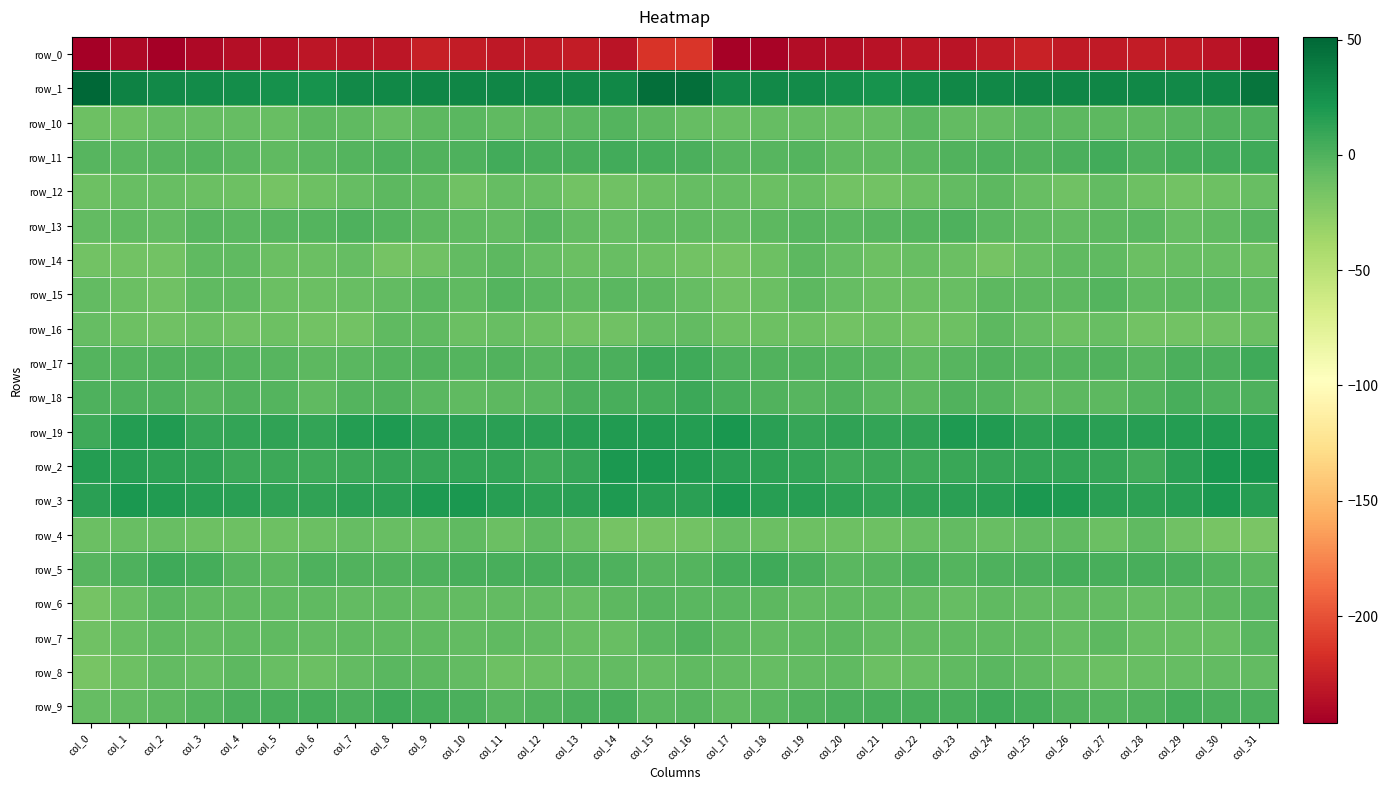

Between col_11 and col_12, which is larger?

col_12